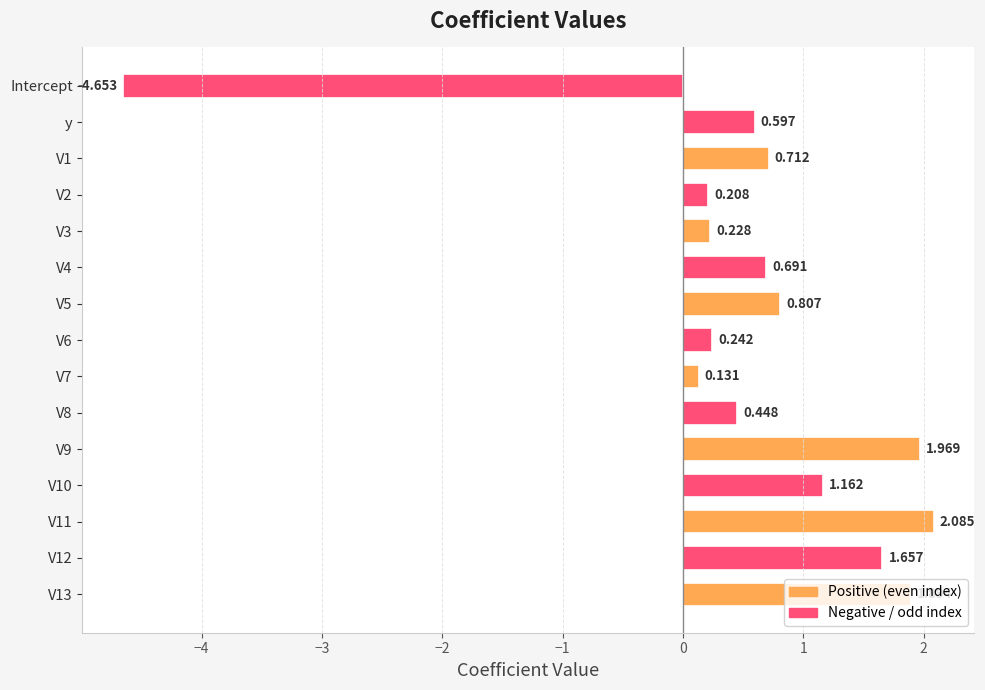

List the labels in order of value, smallest first.

Intercept, V7, V2, V3, V6, V8, y, V4, V1, V5, V10, V12, V13, V9, V11